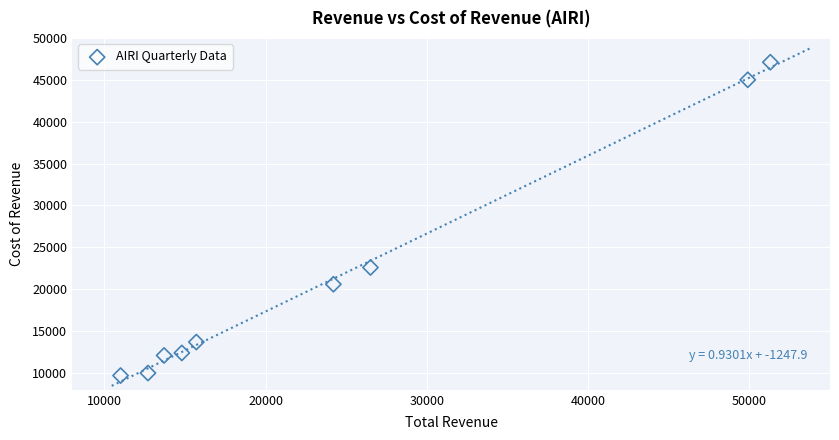

What Y value in the scatter plot is closest to 28400?

22600